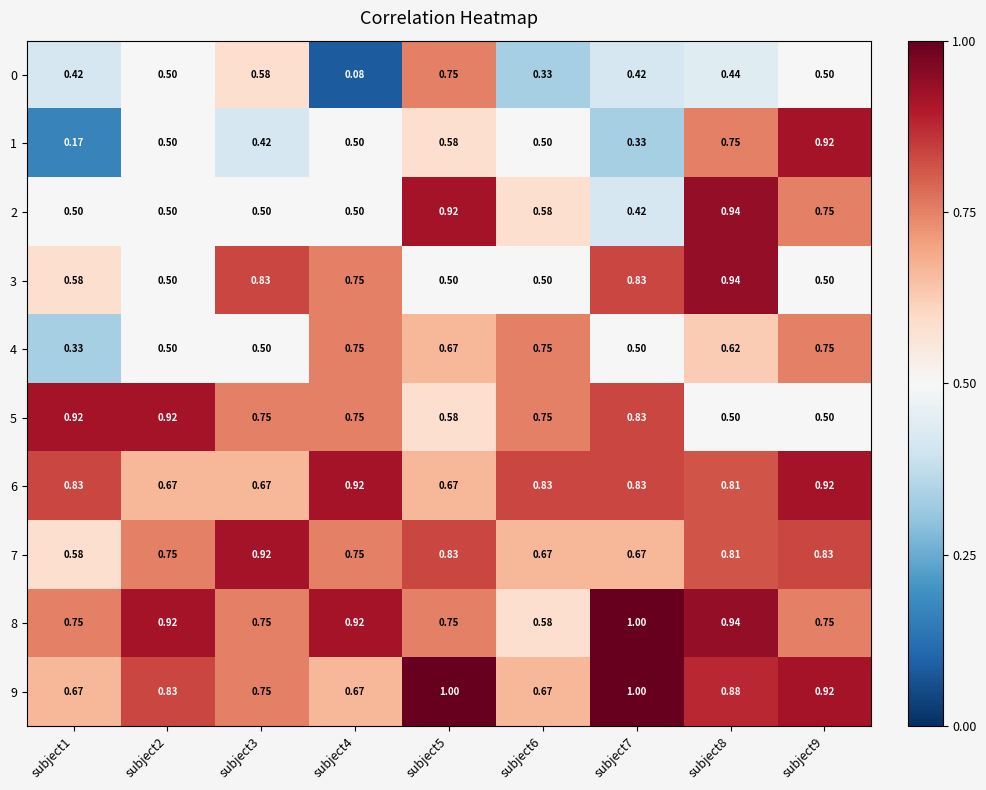

Is the value of 2 at subject2 greater than the value of 8 at subject2?

No